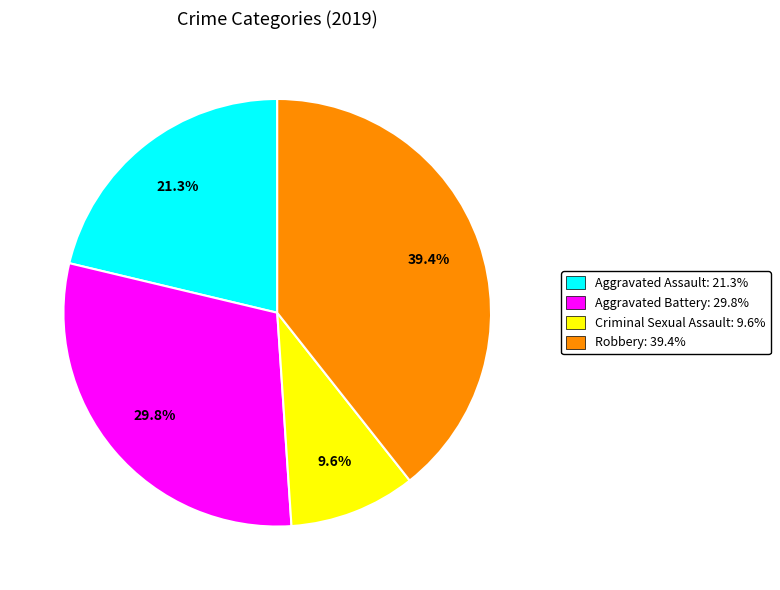

Is there any slice that represents more than half of the pie?

No